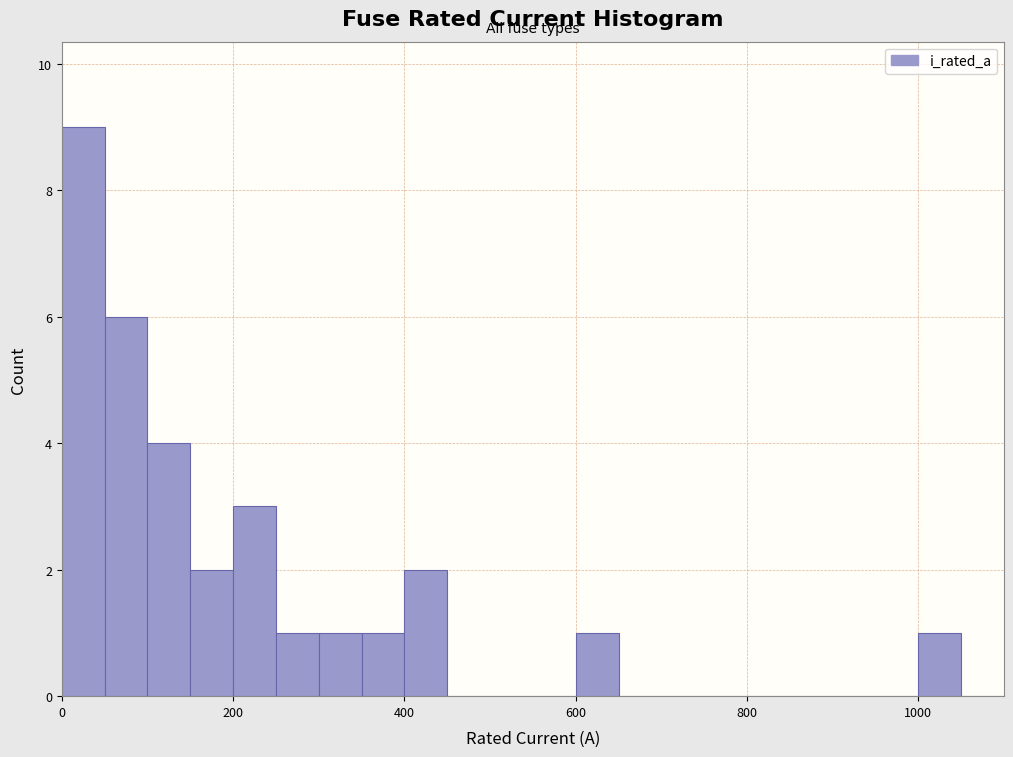

Read against the x-axis, roughly where is the centre of the tallest bar?

20